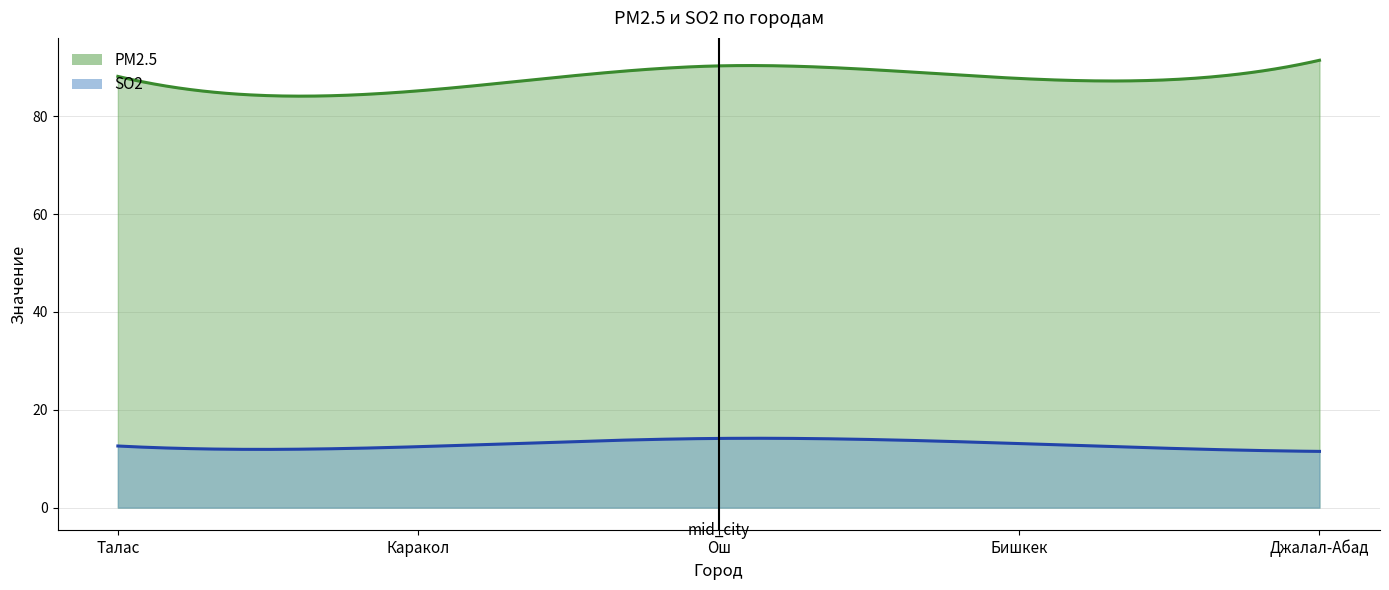

Where is SO2 nearest to the value 12?

Каракол